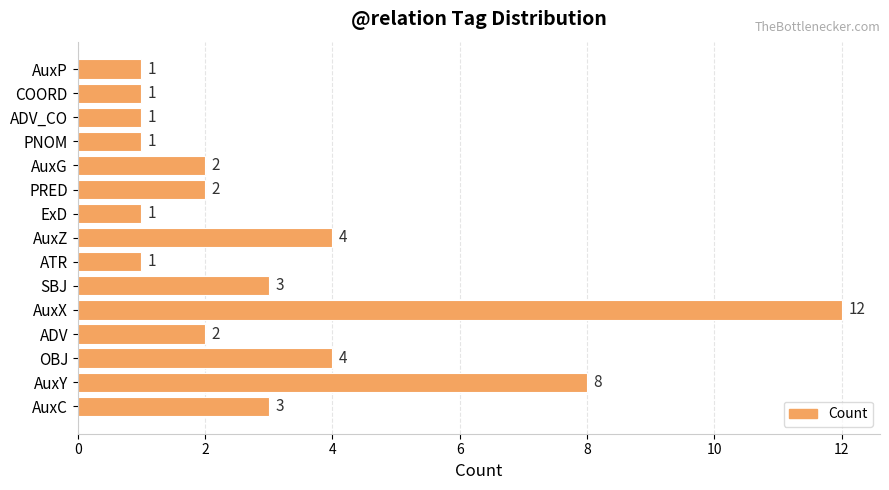

The value at ADV_CO is 0. True or false?

False